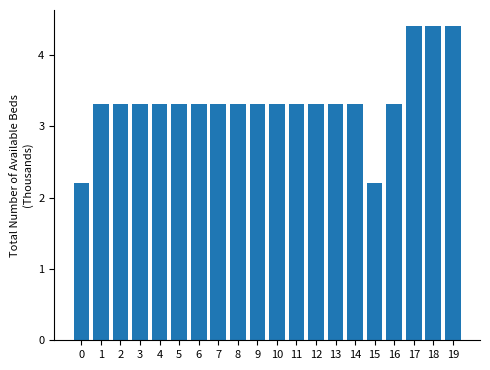

What value does the data have at 10?

3.3